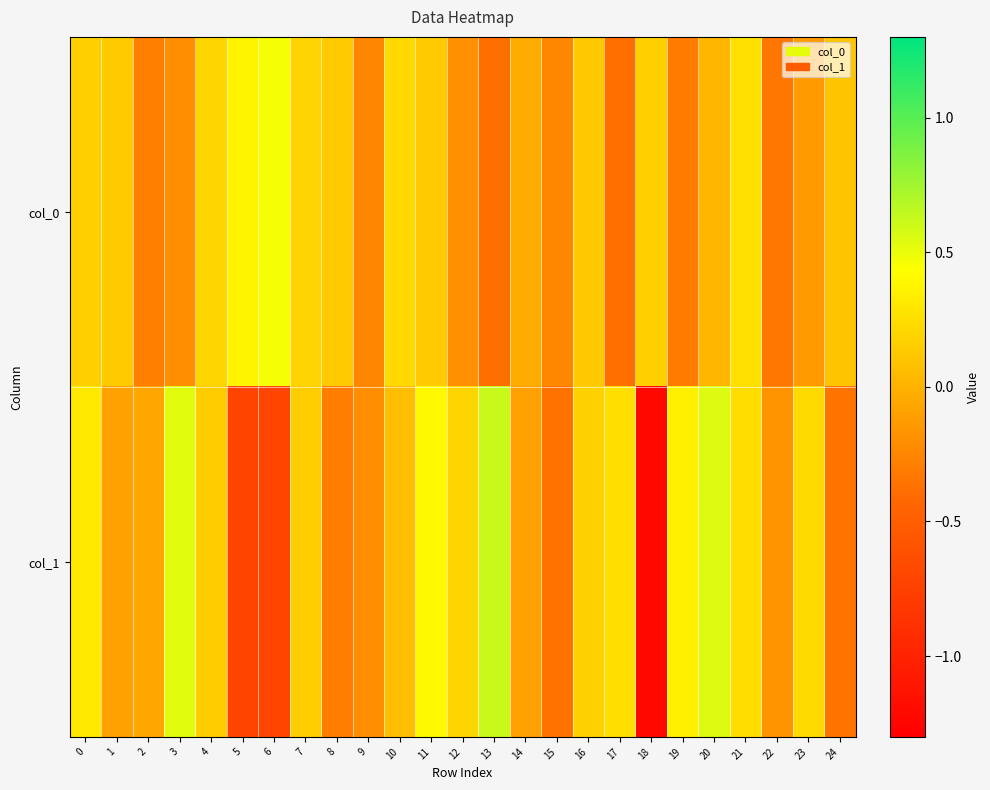

Reading right to left, extract all data points from this chart.

col_0: 24=0.1	23=-0.1	22=-0.3	21=0.3	20=0.0	19=-0.3	18=0.2	17=-0.4	16=0.1	15=-0.2	14=-0.0	13=-0.4	12=-0.2	11=0.1	10=0.2	9=-0.2	8=0.1	7=0.2	6=0.5	5=0.4	4=0.2	3=-0.2	2=-0.3	1=0.1	0=0.2
col_1: 24=-0.3	23=0.2	22=-0.2	21=0.2	20=0.5	19=0.4	18=-1.2	17=0.2	16=0.2	15=-0.4	14=-0.1	13=0.6	12=0.2	11=0.4	10=0.1	9=-0.2	8=-0.3	7=0.2	6=-0.7	5=-0.7	4=0.1	3=0.5	2=-0.1	1=-0.1	0=0.3